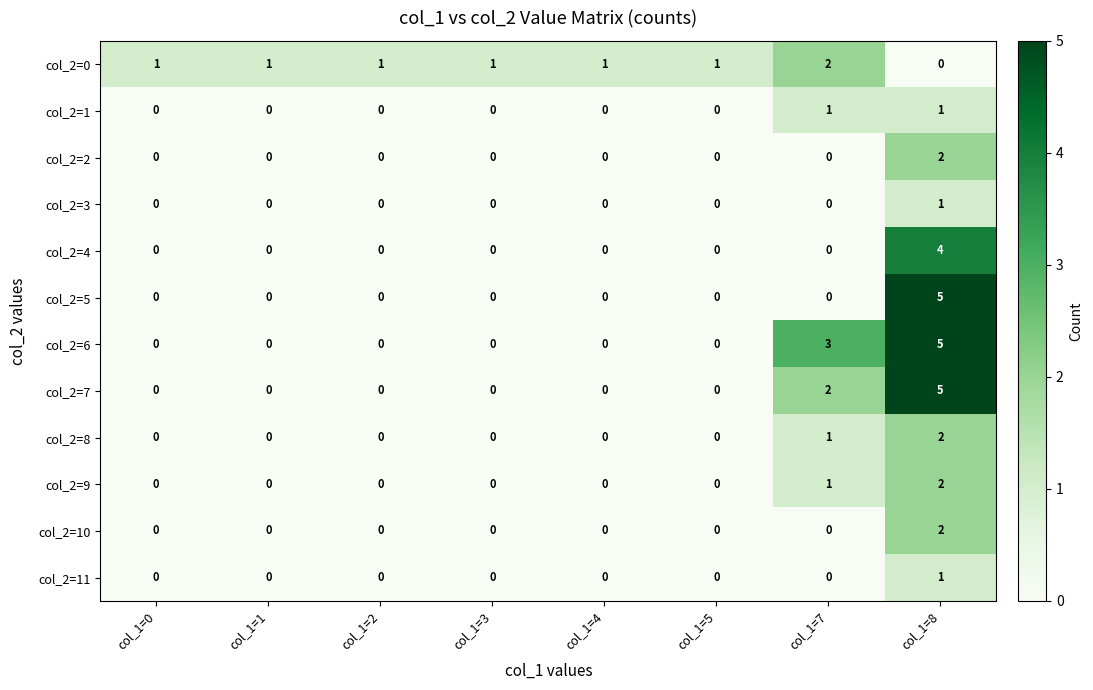

Which category has the highest value across all series?

col_1=8